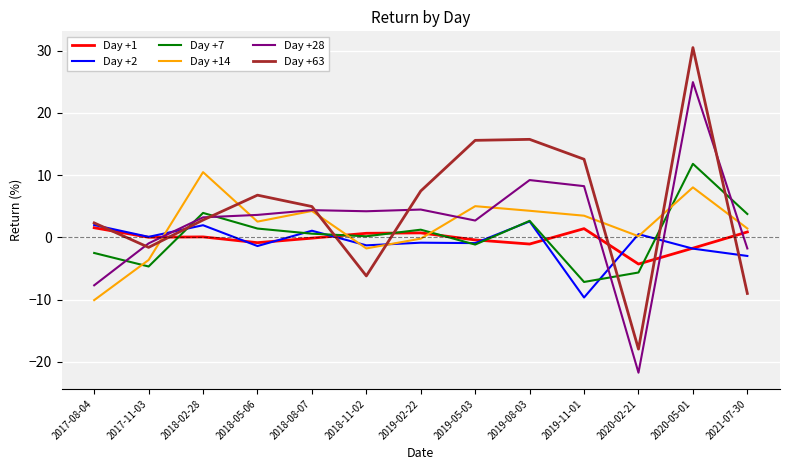

True or false: Day +1 has a value of 0.7 at 2019-02-22.

True